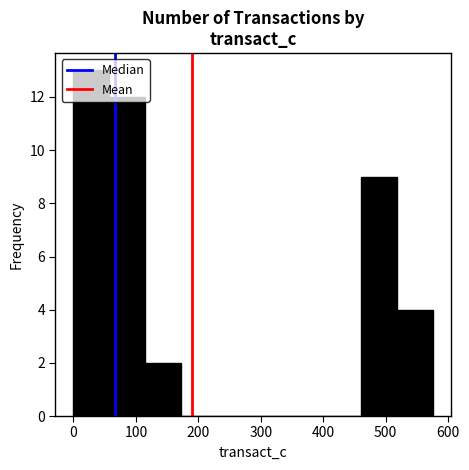

Reading left to right, transcribe this chart: for each bar, give the range it covers on the x-axis and its height. Neither the bar edges nor the heights are printed on the chart, so give them approximately, as read against the axes.

0 to 60: 13
60 to 120: 12
120 to 170: 2
170 to 230: 0
230 to 290: 0
290 to 350: 0
350 to 400: 0
400 to 460: 0
460 to 520: 9
520 to 580: 4